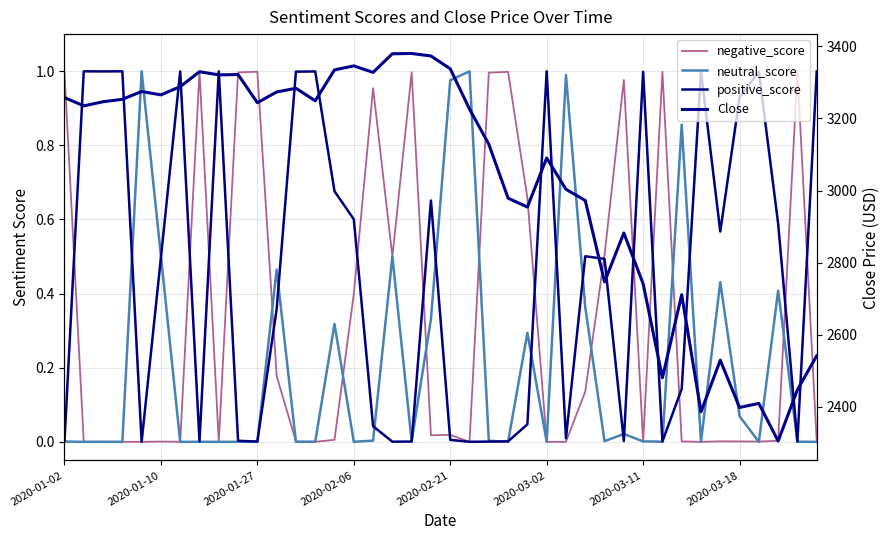

At which label does Close first exceed 3243?

2020-01-02